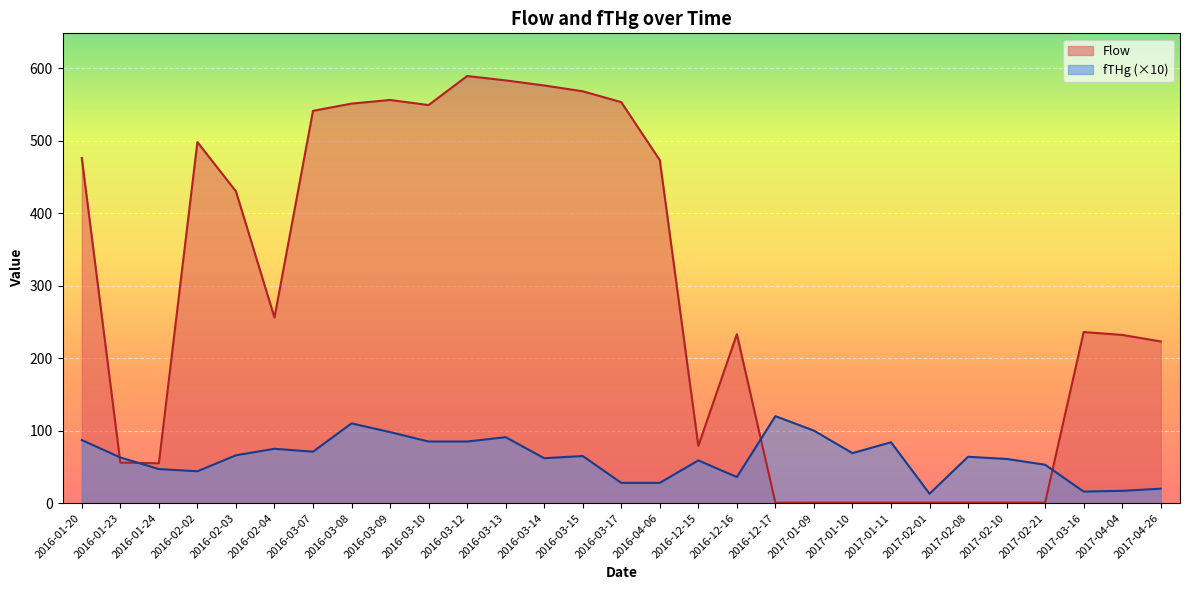

Is it true that fTHg equals 120.0 at 2016-12-17?

True